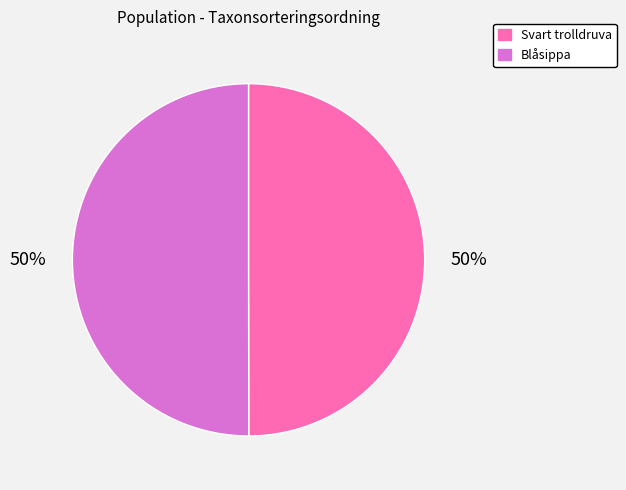

The Svart trolldruva slice represents 60% of the pie. True or false?

False